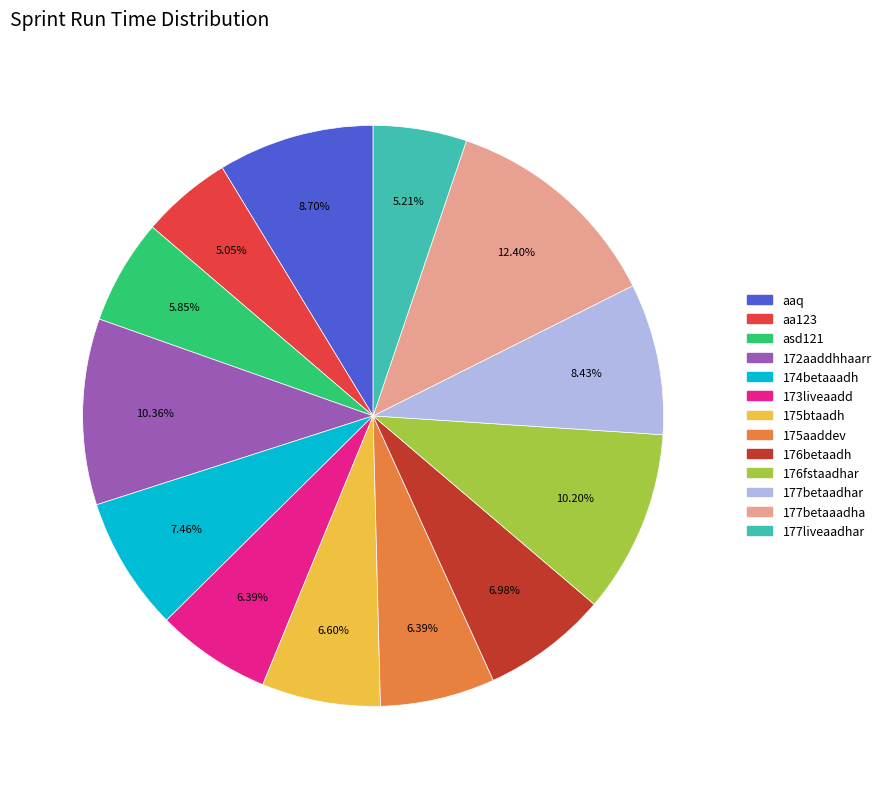

Does 177betaaadha represent more than half of the total?

No